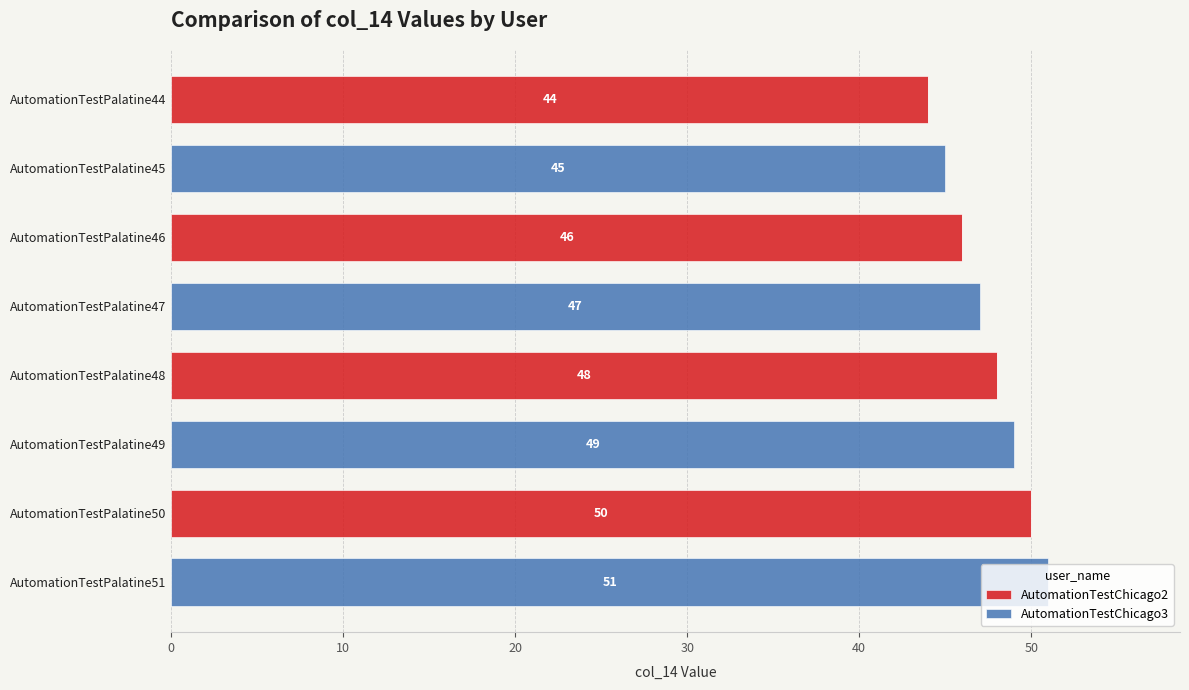

What is the sum of all AutomationTestChicago2 values?

188